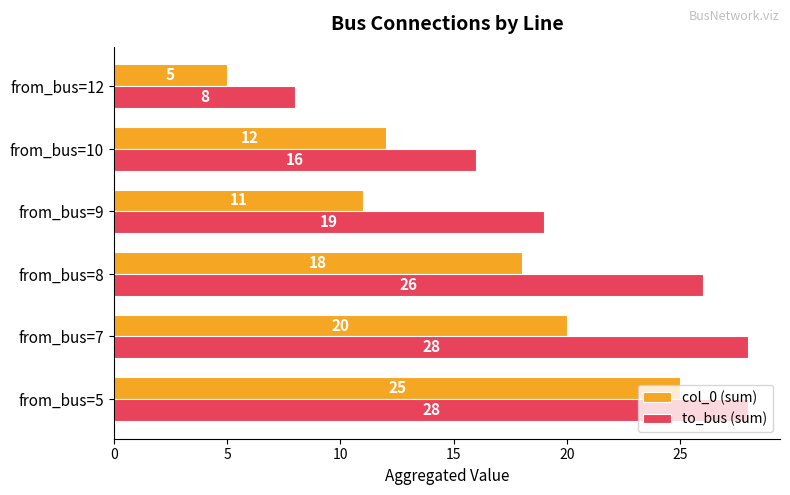

Rank the series at from_bus=10 from lowest to highest value.

col_0 (sum), to_bus (sum)